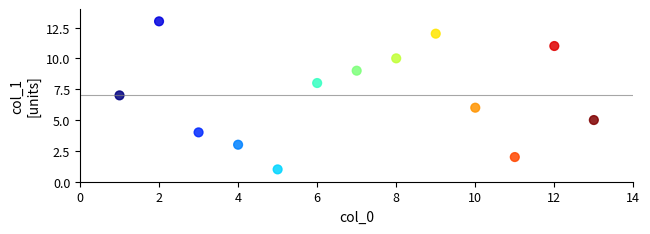

What is the range of Y values (max minus min)?

12